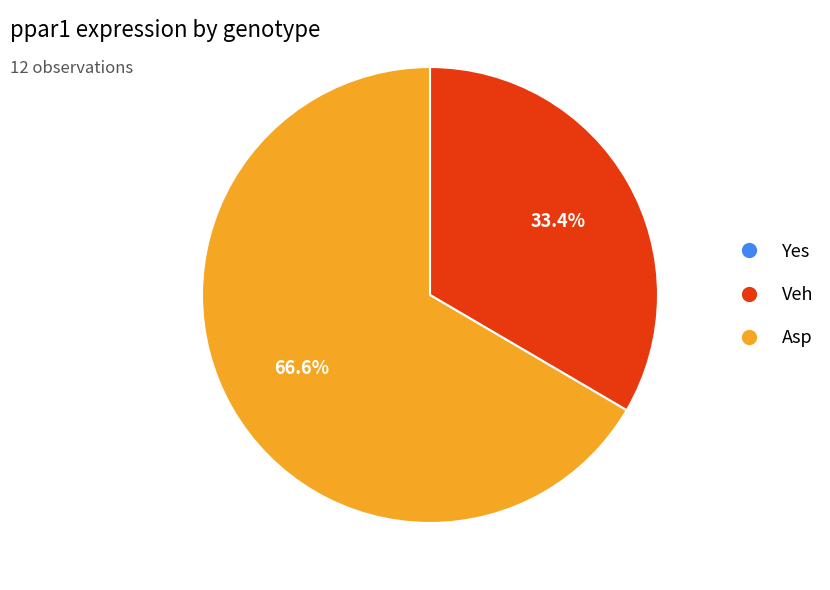

How many slices are in this pie chart?

2